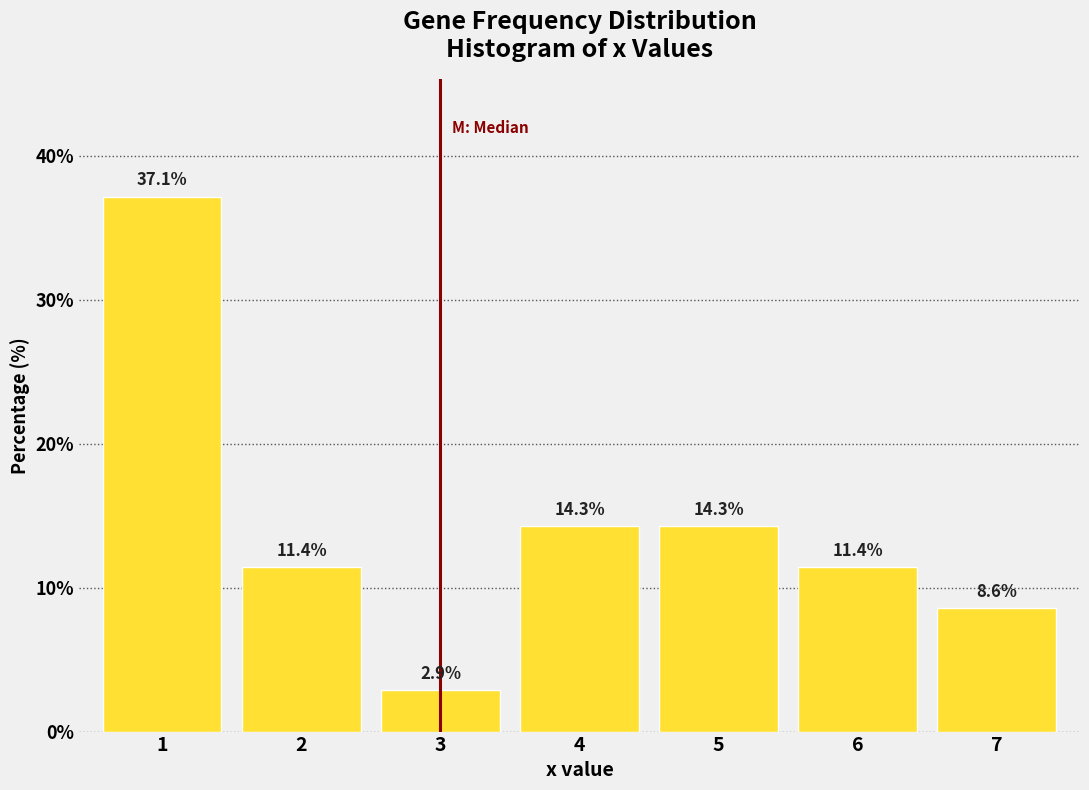

Reading right to left, list all the values displayed in this chart.

7=8.6	6=11.4	5=14.3	4=14.3	3=2.9	2=11.4	1=37.1